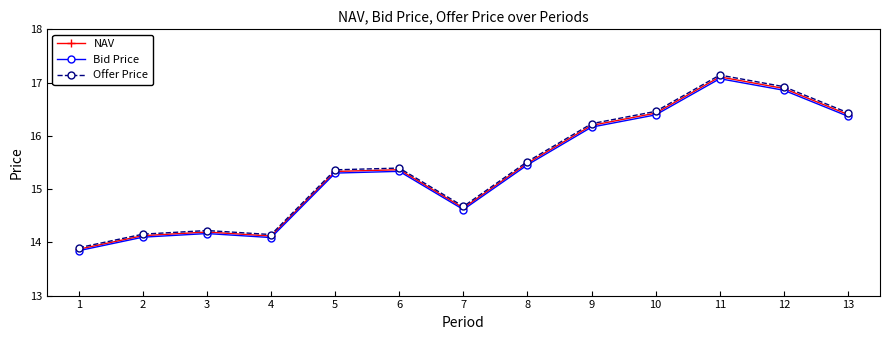

True or false: Bid Price and Offer Price intersect in this chart.

False